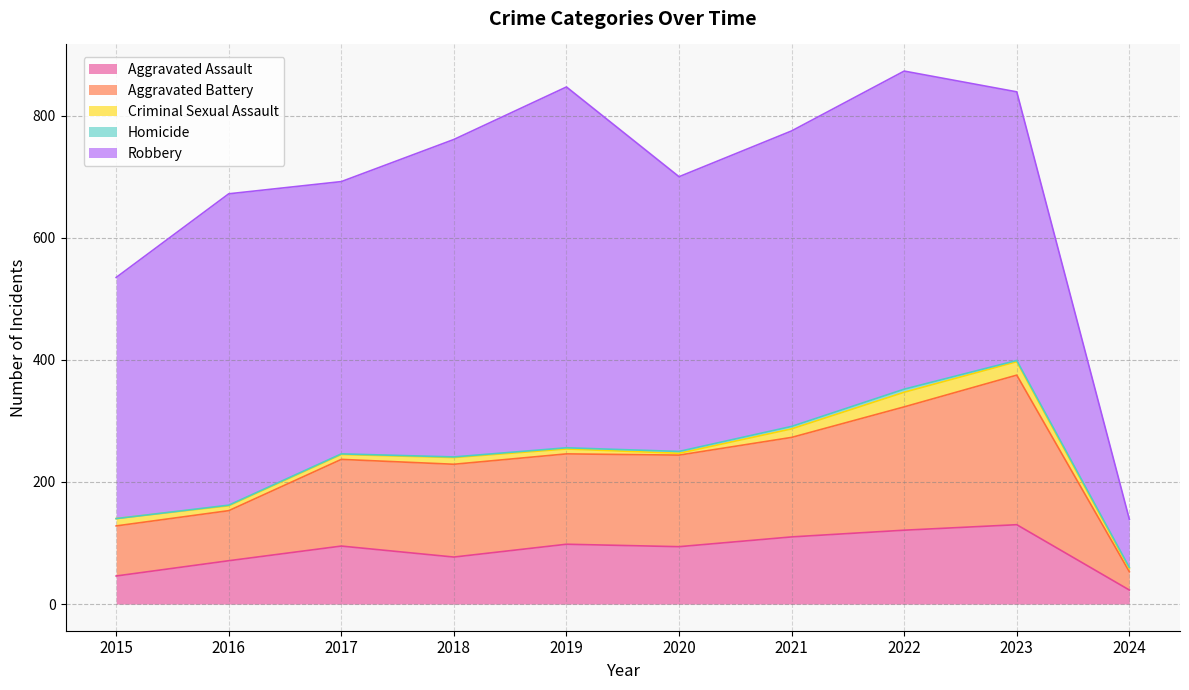

Is the value of Robbery at 2018 greater than the value of Homicide at 2021?

Yes